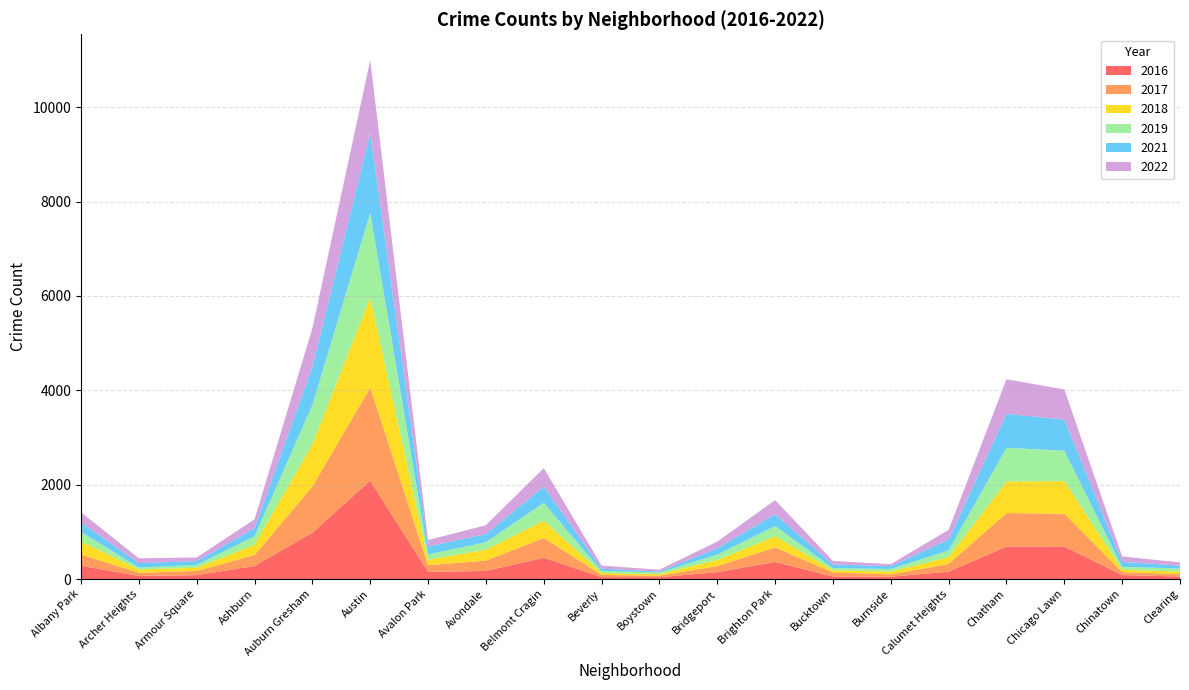

Reading left to right, transcribe all the data shown in this chart.

2017: 235	69	88	233	978	1971	143	218	420	47	33	128	308	85	50	162	711	695	63	49
2022: 215	101	77	188	819	1541	135	189	392	66	38	142	299	75	40	206	732	639	116	68
2016: 282	65	83	276	983	2086	151	172	451	40	39	146	363	55	49	157	687	690	84	54
2018: 281	69	69	218	898	1912	115	233	368	41	34	129	239	47	60	145	670	691	52	55
2021: 203	94	79	170	811	1695	168	174	345	49	21	134	251	77	60	231	721	661	103	63
2019: 199	41	61	180	827	1792	114	156	375	42	33	115	213	45	55	142	714	643	61	64